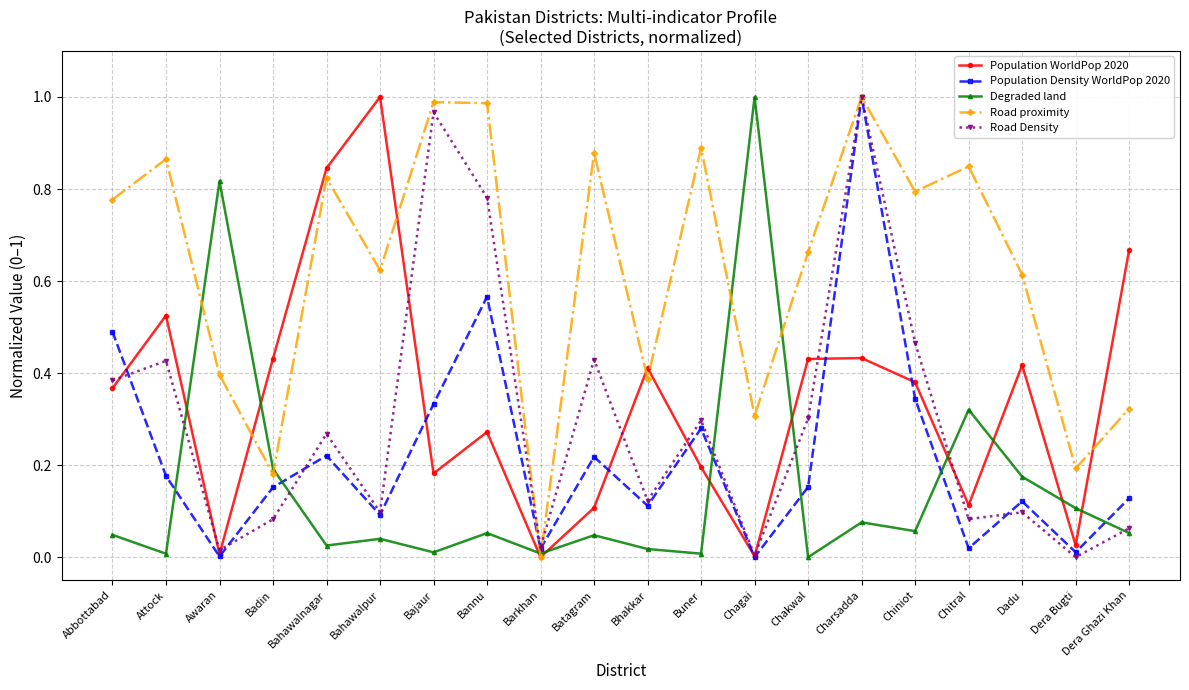

The Population Density WorldPop 2020 series shows 0.0 at Awaran. True or false?

True